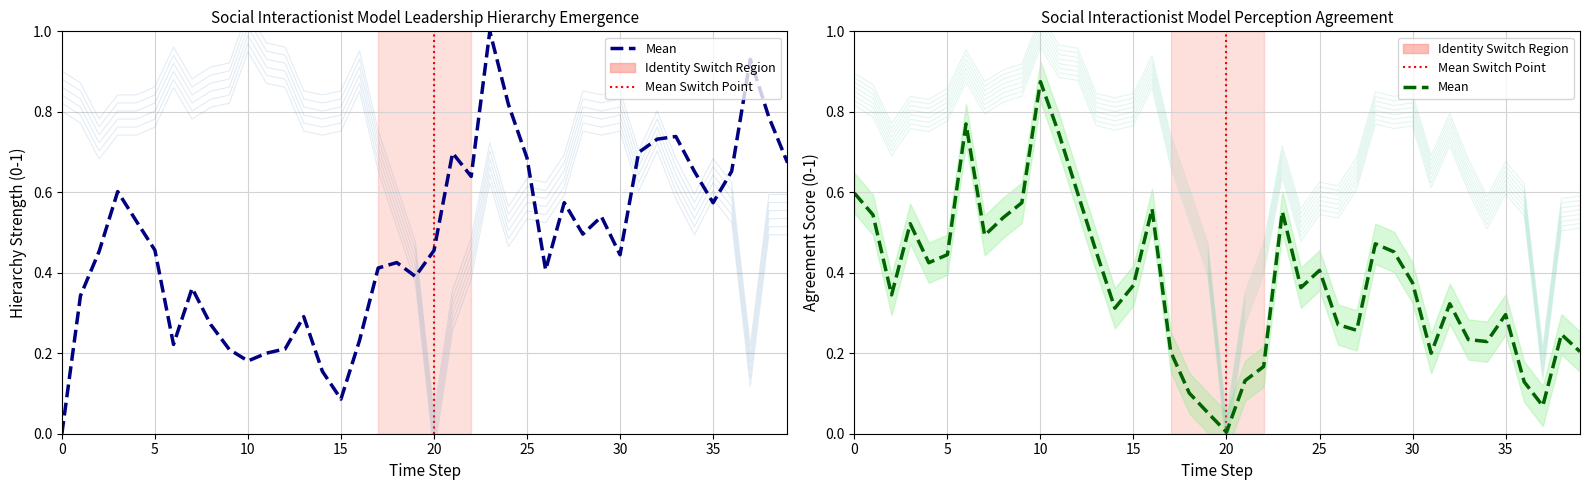

What is the sum of the pvalue values at 2 and 34?

0.6